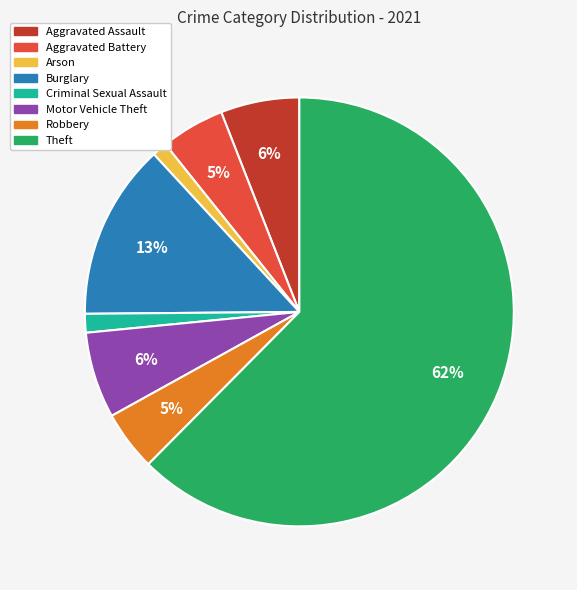

To the nearest percent, what is the combined percentage of Criminal Sexual Assault and Aggravated Battery?

6%